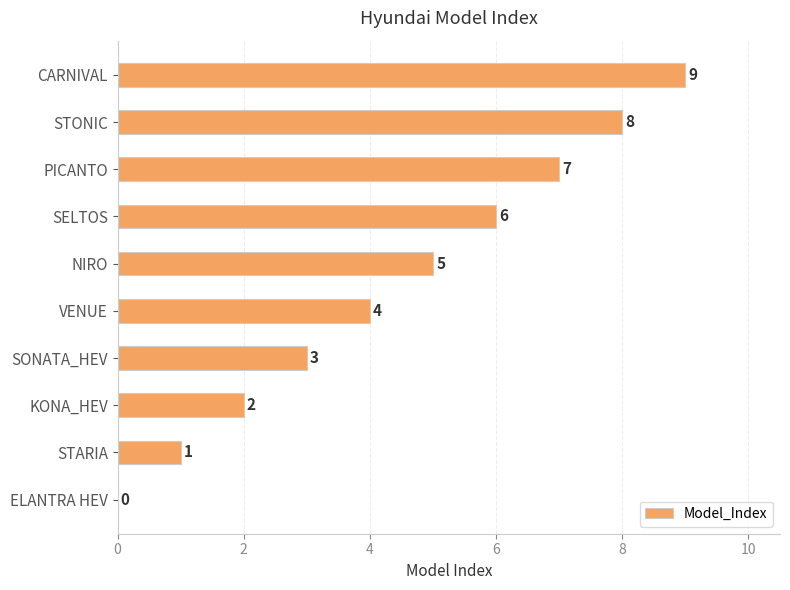

What is the sum of all values?

45